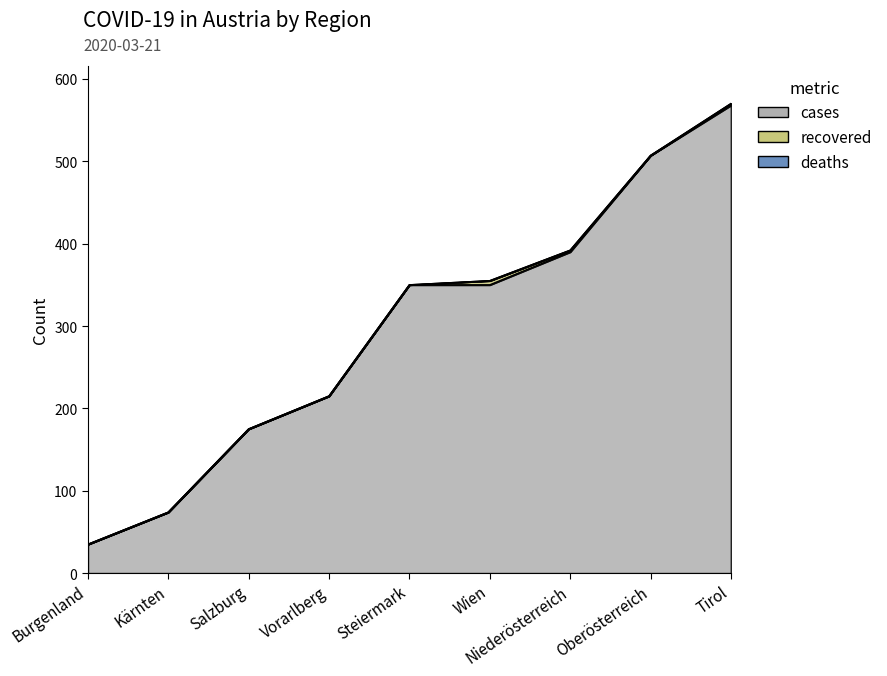

Reading left to right, transcribe all the data shown in this chart.

cases: Burgenland=35	Kärnten=74	Salzburg=175	Vorarlberg=215	Steiermark=350	Wien=350	Niederösterreich=390	Oberösterreich=507	Tirol=568
recovered: Burgenland=0	Kärnten=0	Salzburg=0	Vorarlberg=0	Steiermark=0	Wien=5	Niederösterreich=2	Oberösterreich=0	Tirol=2
deaths: Burgenland=0	Kärnten=0	Salzburg=0	Vorarlberg=0	Steiermark=0	Wien=0	Niederösterreich=0	Oberösterreich=0	Tirol=0